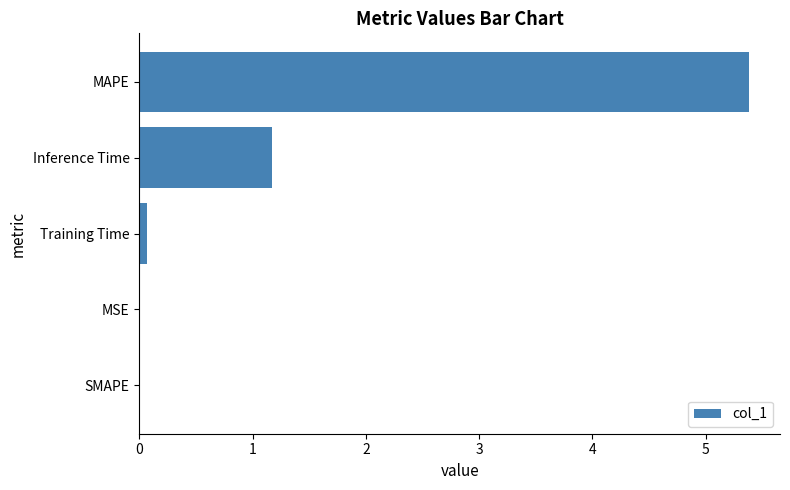

What is the greatest value displayed?

5.4